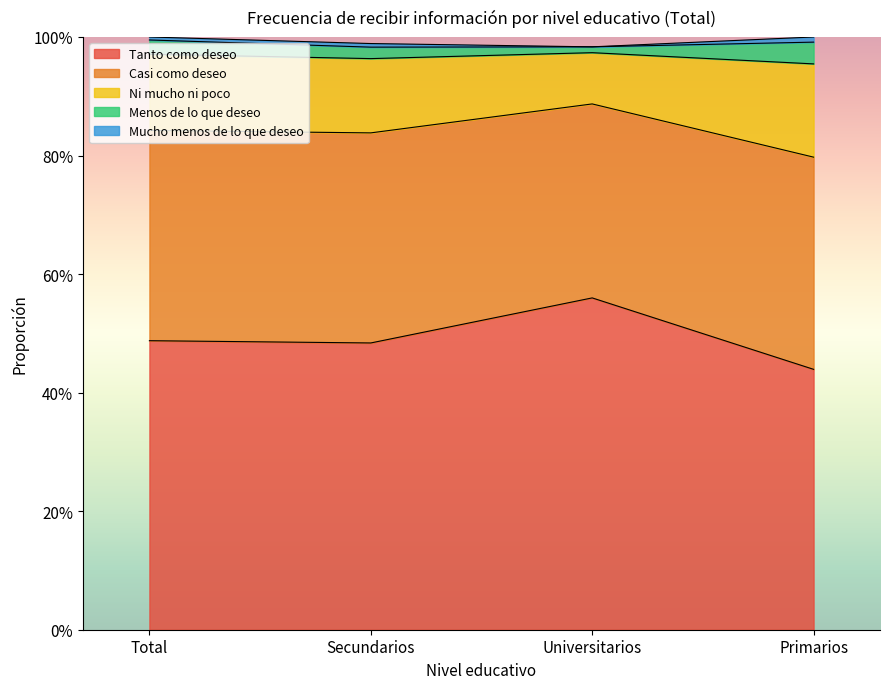

True or false: Ni mucho ni poco and Mucho menos de lo que deseo intersect in this chart.

False